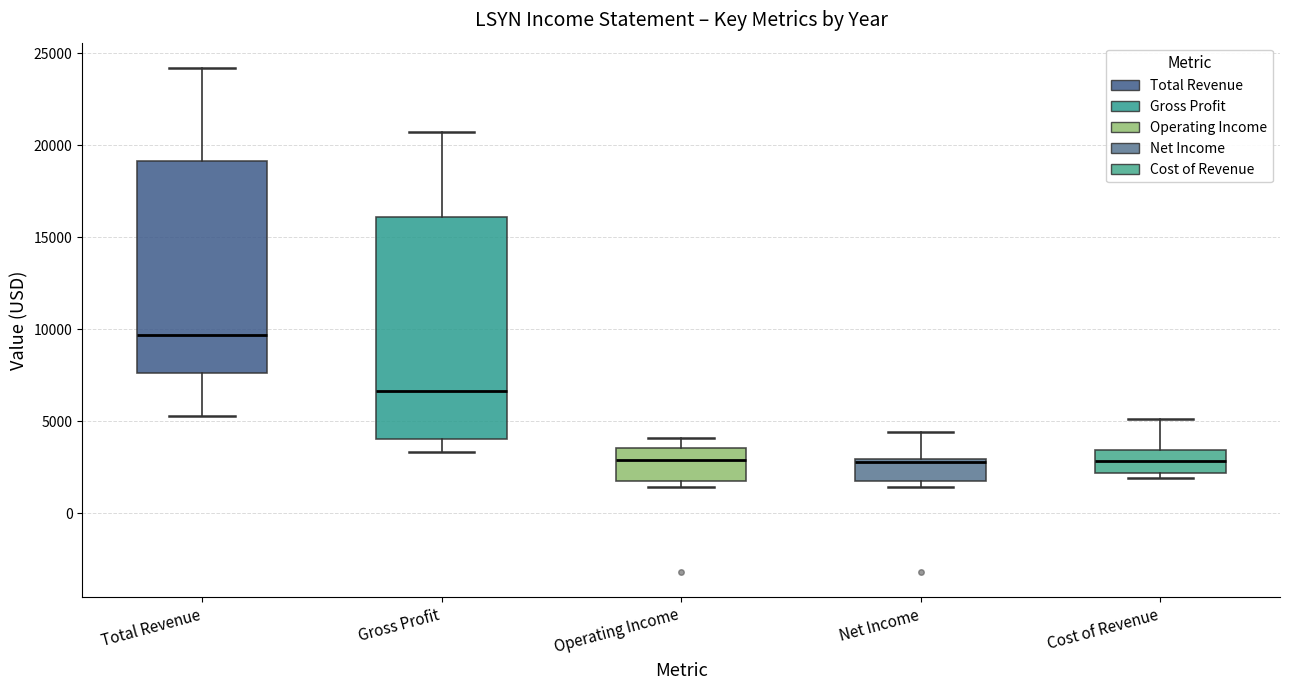

Where does the upper whisker of the box for Gross Profit end on the y-axis? The values are not printed on the chart, so give them approximately, as read against the axis.

20500